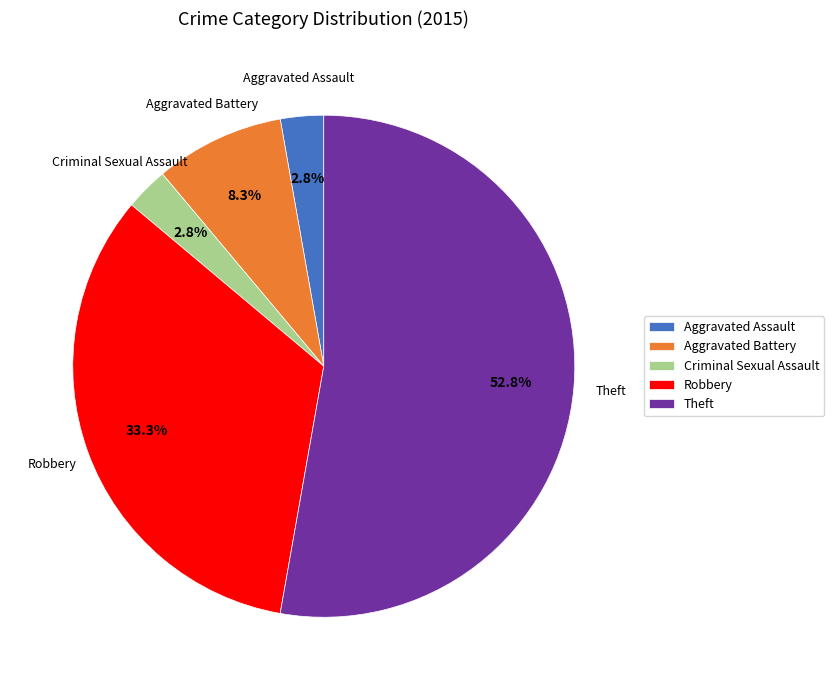

To the nearest percent, what percentage of the pie is Aggravated Assault?

3%